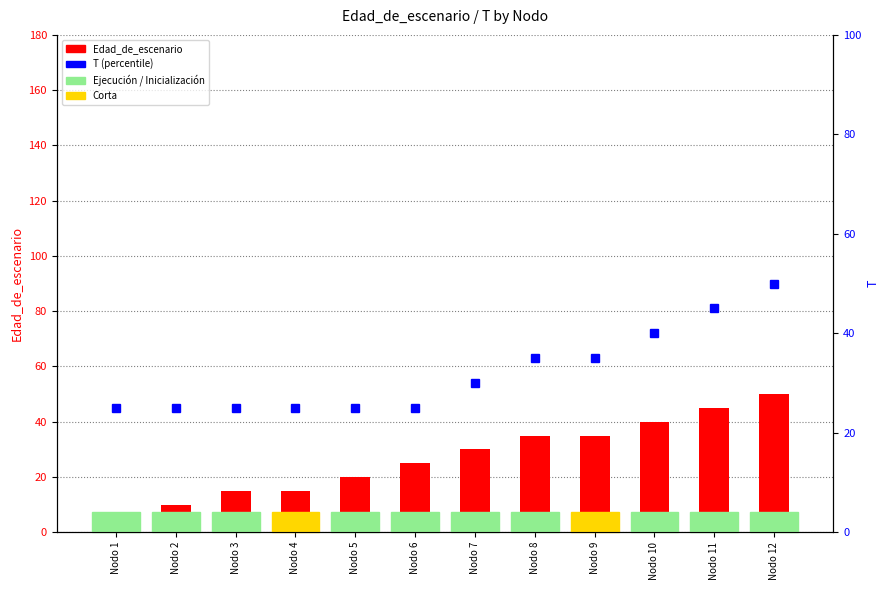

What is the difference between the maximum and minimum values in the T series?

25